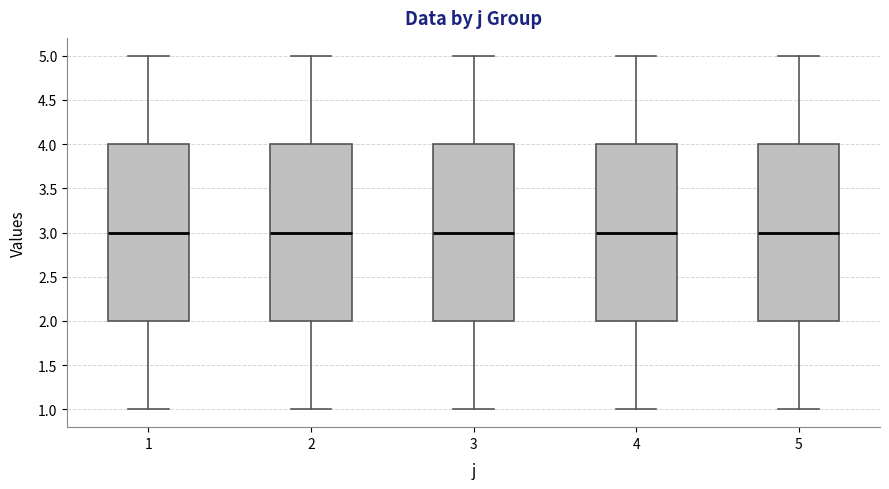

Reading left to right, read every box against the y-axis: the position of its median line, the range the box covers, and the ends of its whiskers. The values are not printed on the chart, so give them approximately, as read against the axis.

1: median 3, box 2 to 4, whiskers 1 to 5
2: median 3, box 2 to 4, whiskers 1 to 5
3: median 3, box 2 to 4, whiskers 1 to 5
4: median 3, box 2 to 4, whiskers 1 to 5
5: median 3, box 2 to 4, whiskers 1 to 5